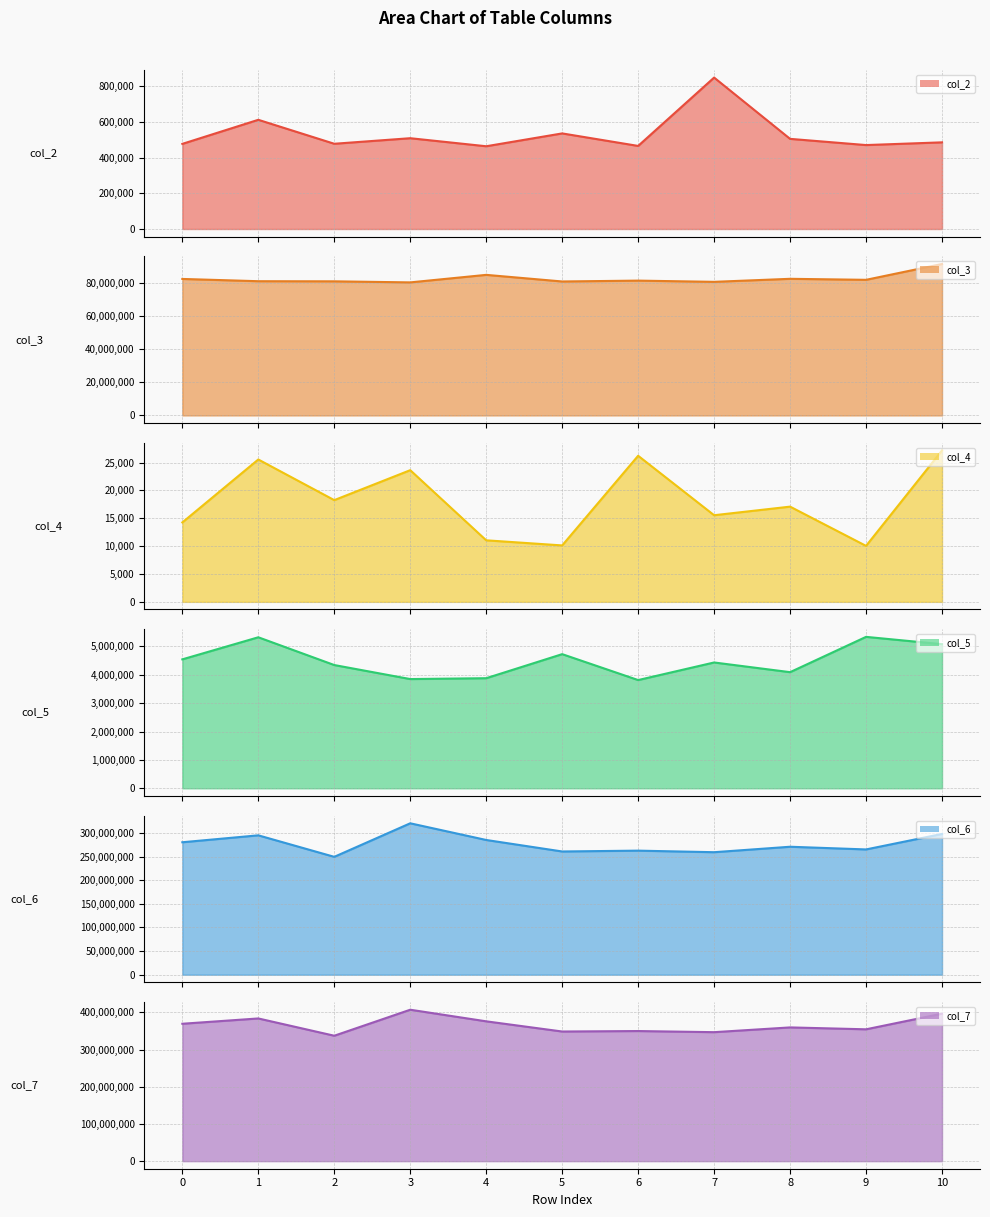

How many data points in col_6 line are less than 270745625?

5